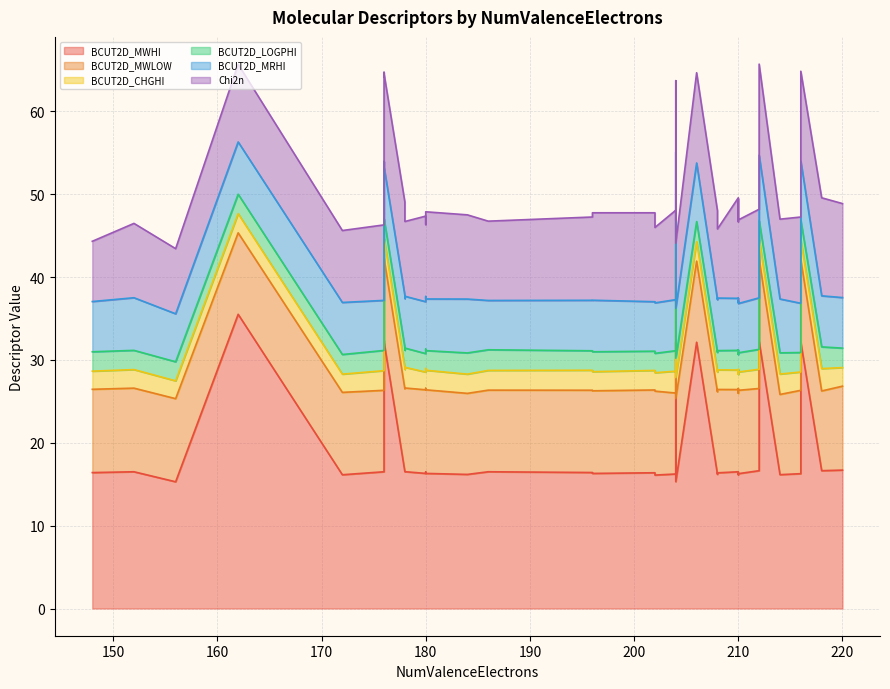

What are all the series names shown in the legend?

BCUT2D_MWHI, BCUT2D_MWLOW, BCUT2D_CHGHI, BCUT2D_LOGPHI, BCUT2D_MRHI, Chi2n